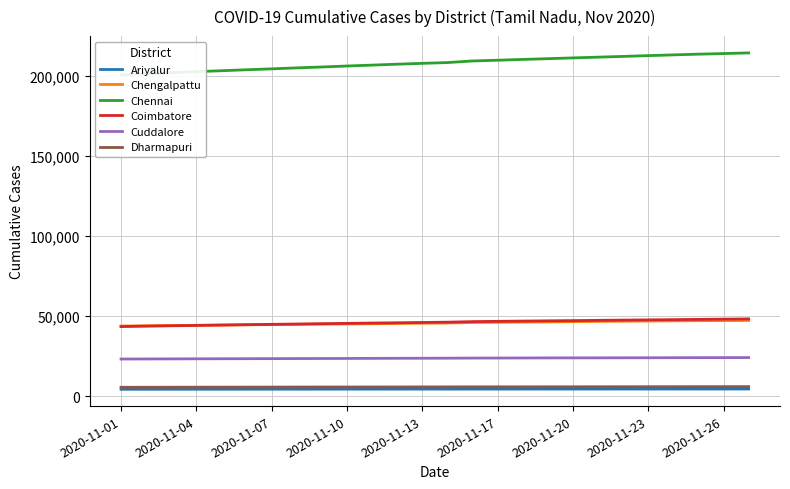

What is the difference between the second highest and second lowest values in the Dharmapuri series?

381